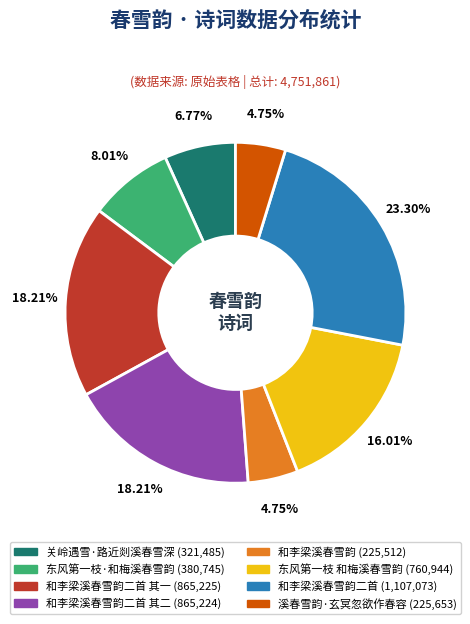

To the nearest percent, what is the difference between the largest and smallest slice percentages?

19%